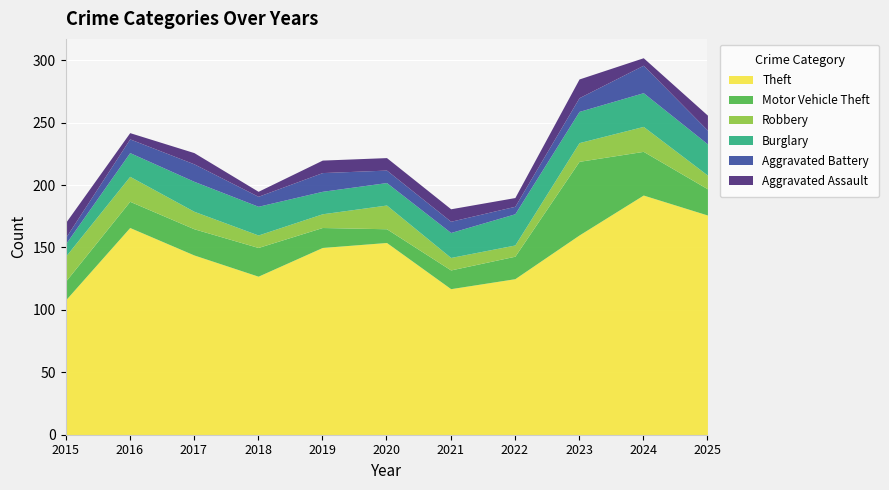

At how many categories does at least one series exceed 82?

11